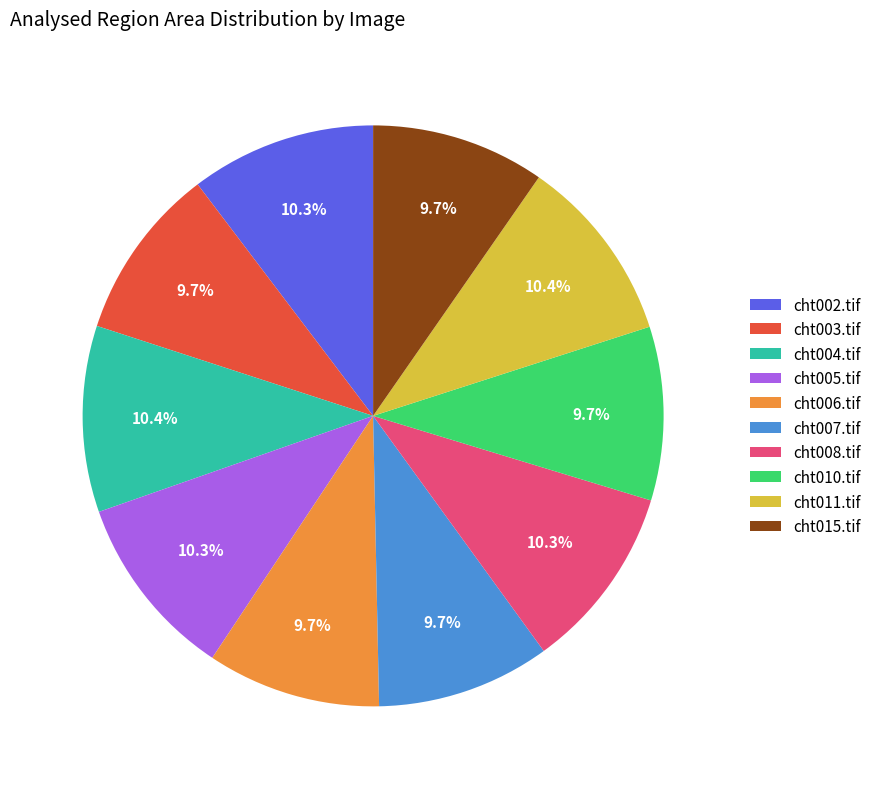

What portion of the pie excludes cht002.tif?

89.7%